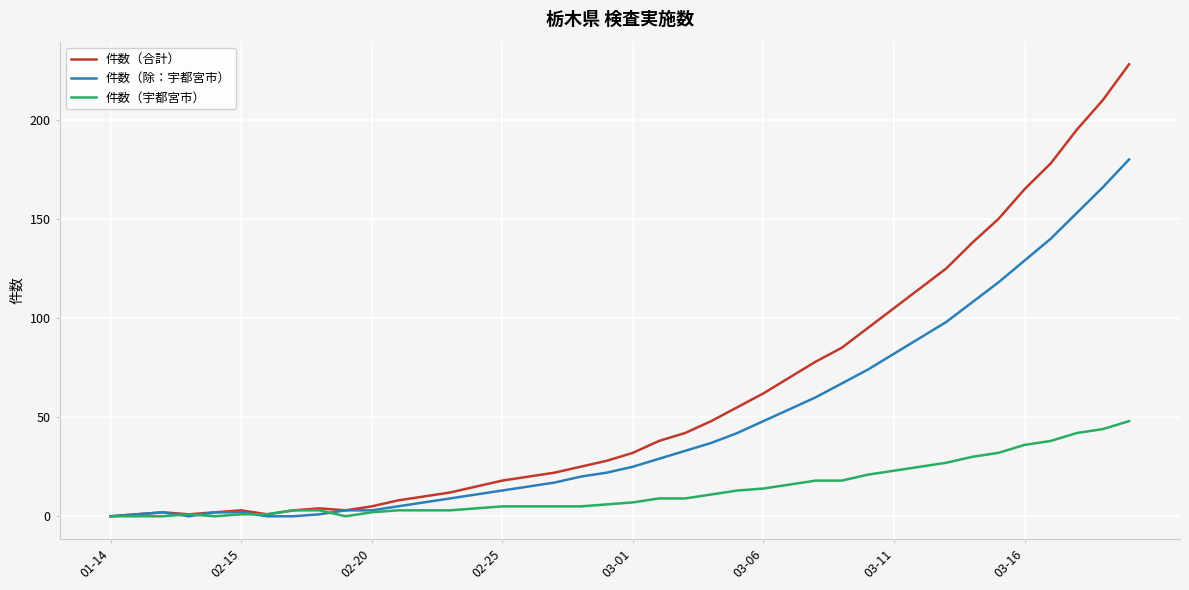

Which series has the widest spread of values?

件数（合計）